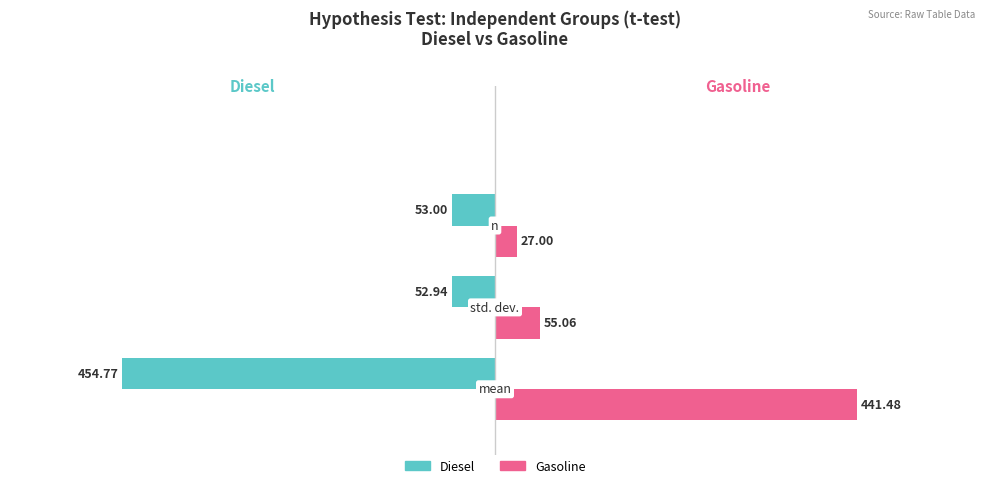

At how many categories does at least one series exceed 0?

3